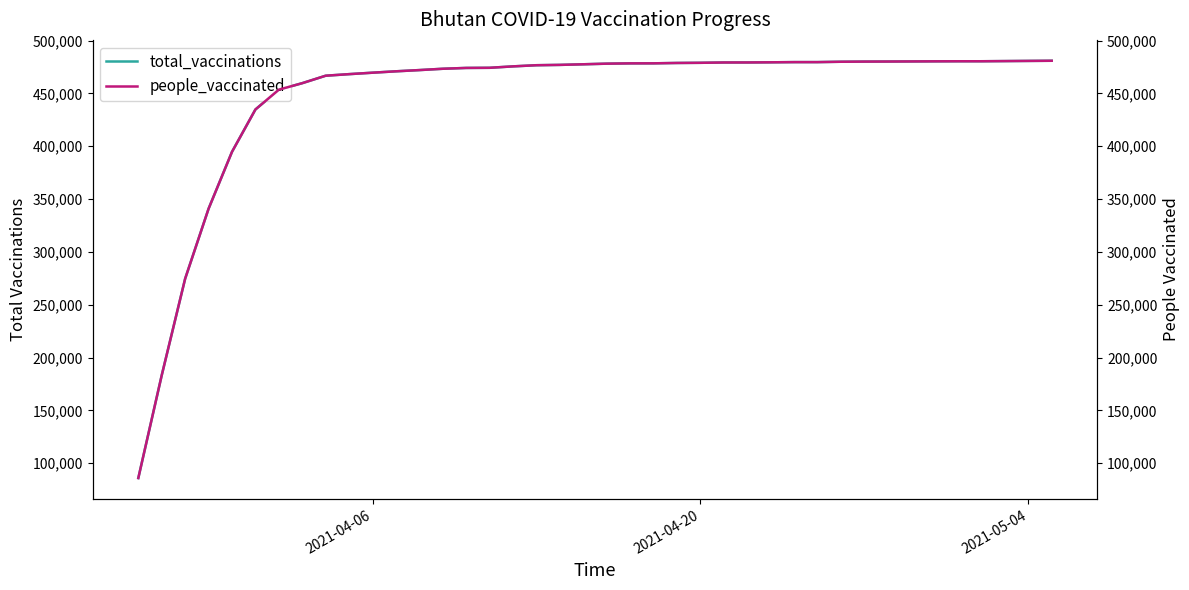

True or false: people_vaccinated and total_vaccinations cross at least once.

False